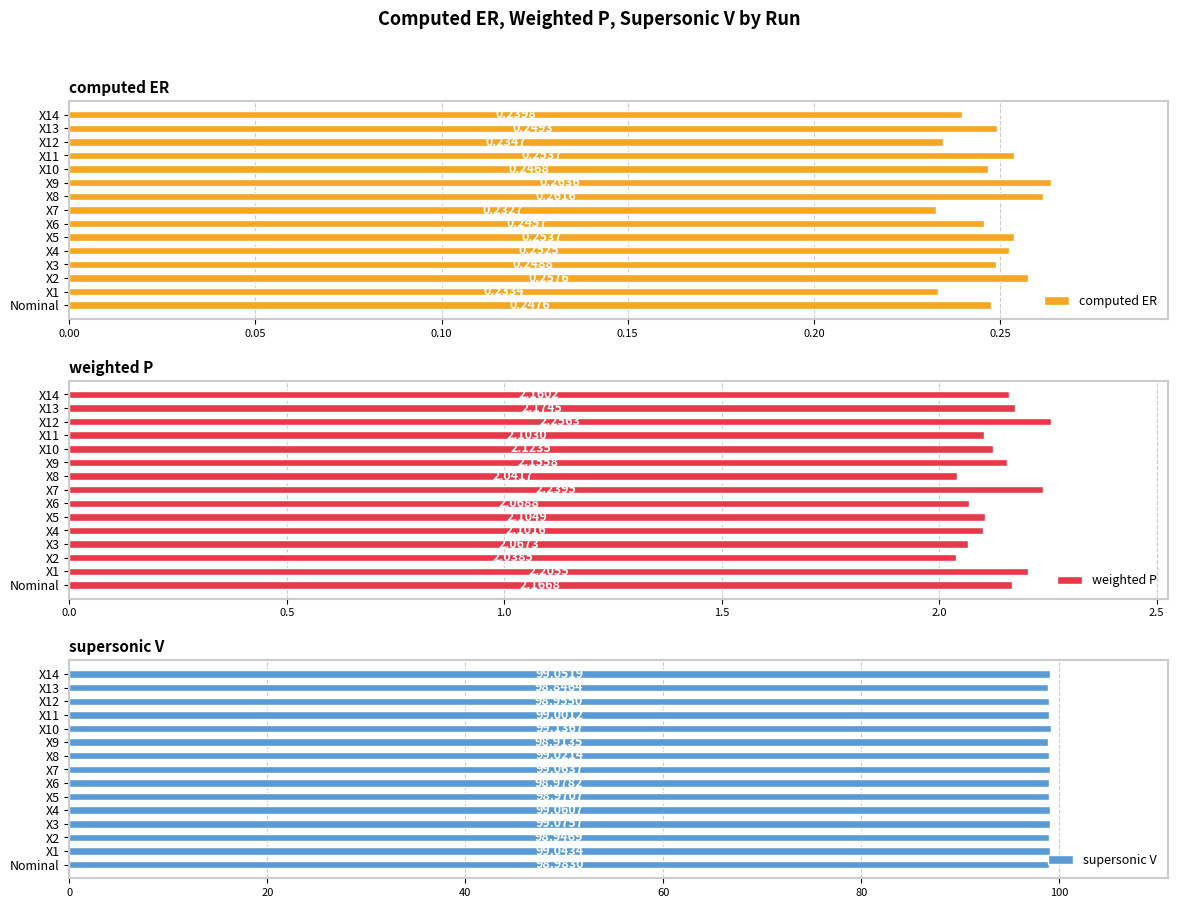

List the labels in order of weighted P value, smallest first.

X2, X8, X3, X6, X4, X11, X5, X10, X9, X14, Nominal, X13, X1, X7, X12